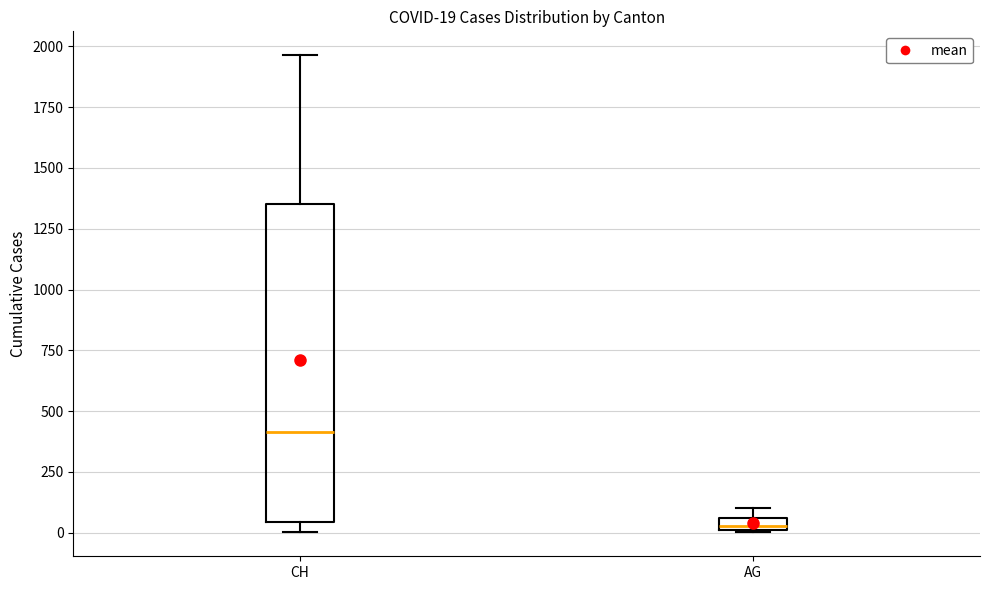

Which box's median line is the lowest?

AG